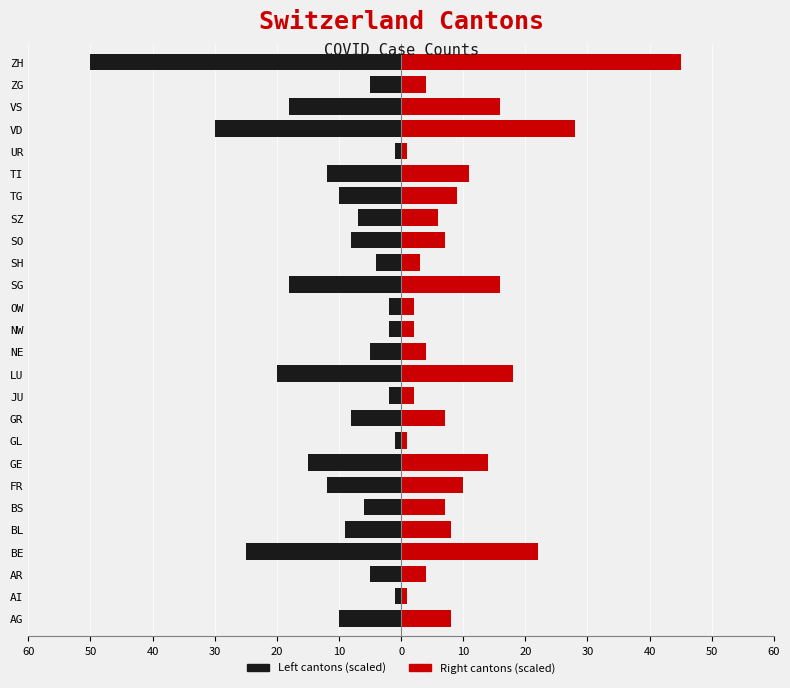

What is the difference between the highest and lowest values at SH?

7